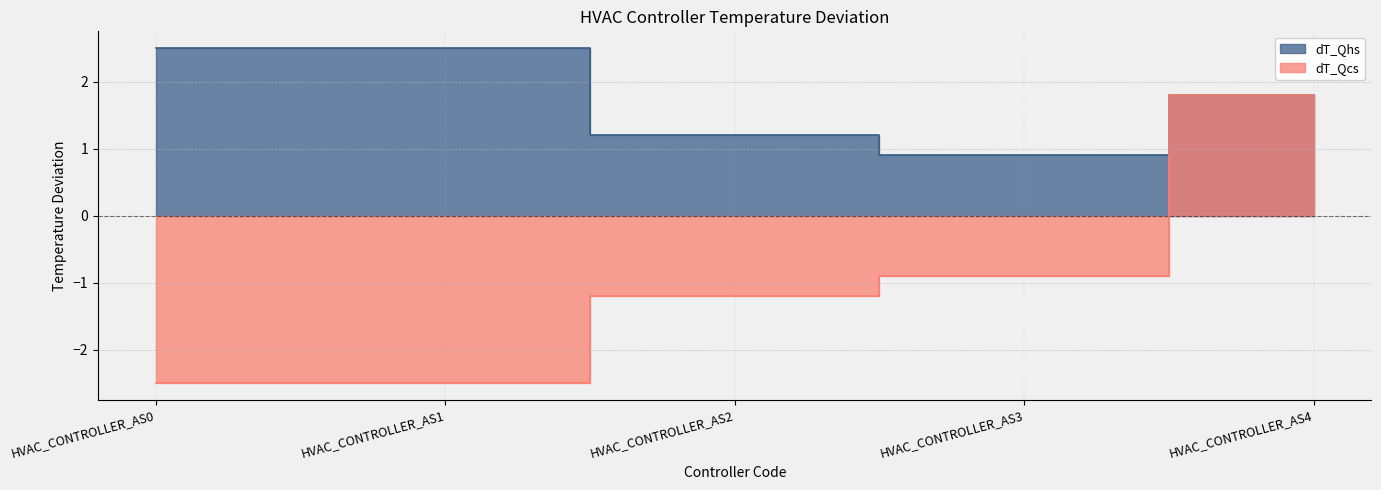

The dT_Qhs series shows 1.2 at HVAC_CONTROLLER_AS3. True or false?

False